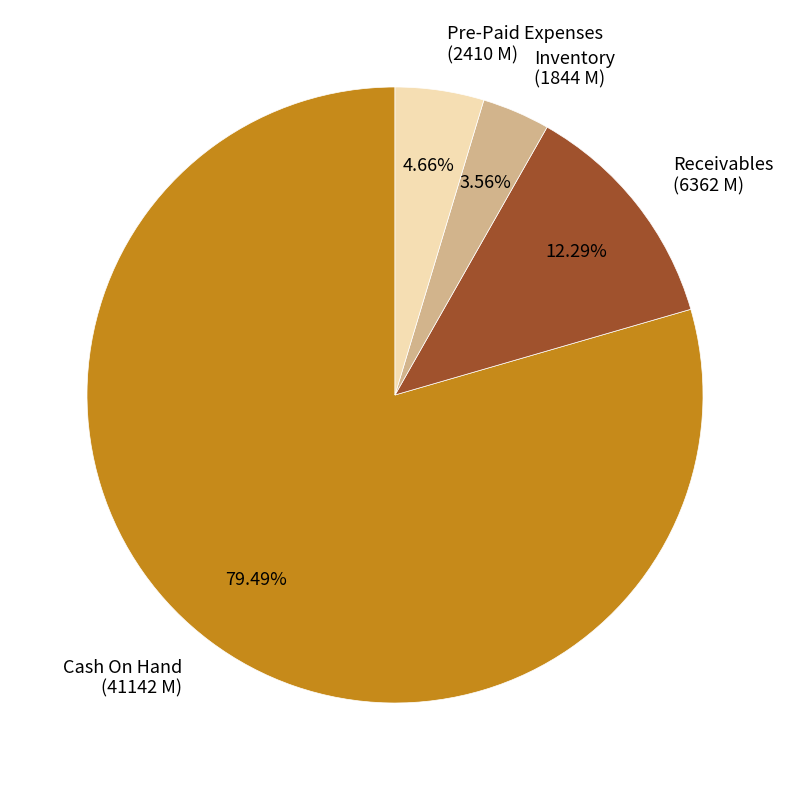

To the nearest percent, what is the average slice percentage?

25%